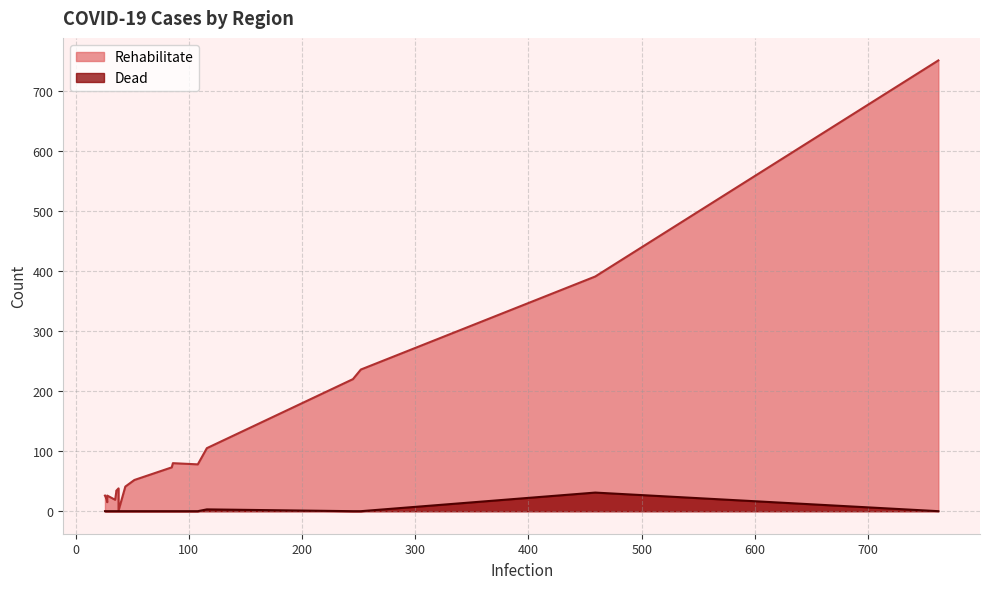

How many values in the Rehabilitate series exceed 41?

9